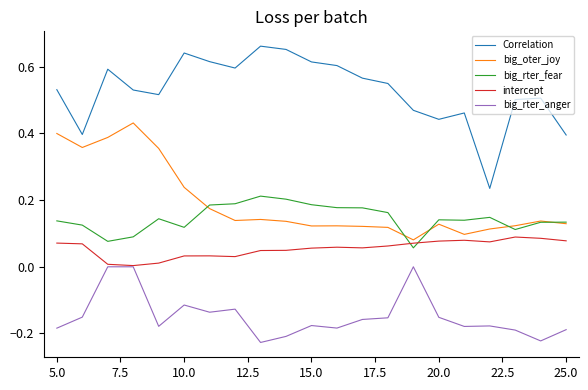

Rank the series by their maximum value, from highest to lowest.

Correlation, big_oter_joy, big_rter_fear, intercept, big_rter_anger